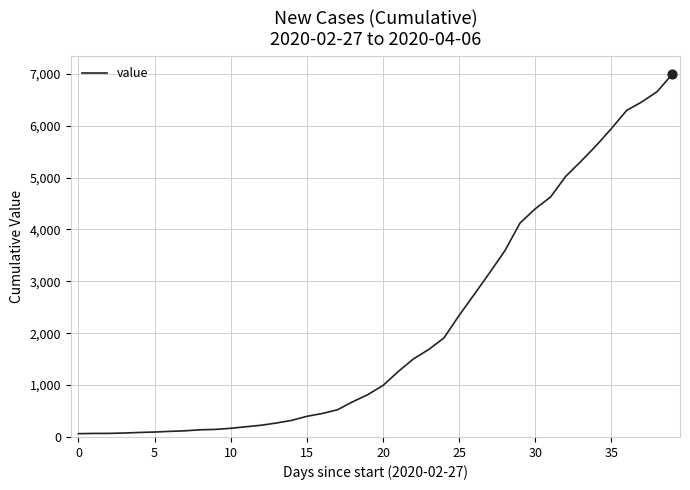

What is the difference between the maximum and minimum values?

6931